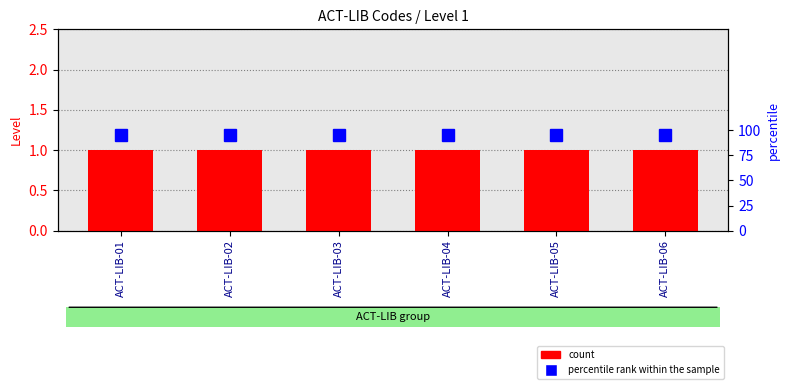

Which category has the lowest value in the count series?

ACT-LIB-01